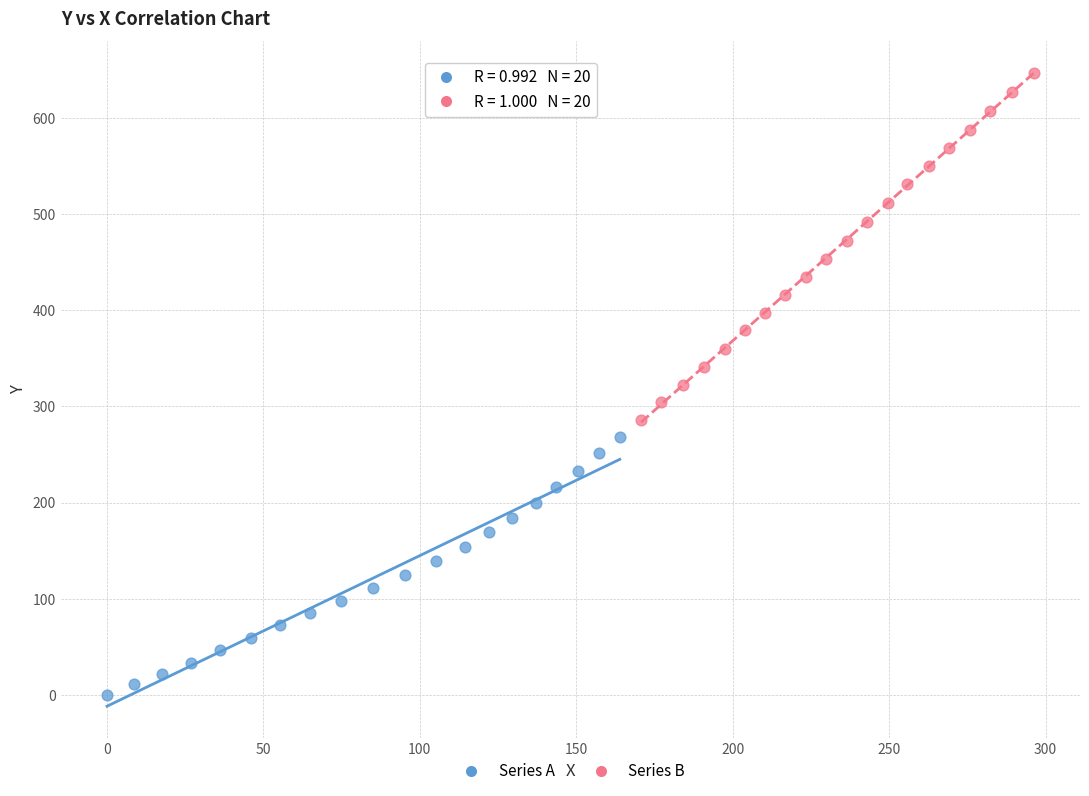

Which series has the widest spread of Y values?

Series B